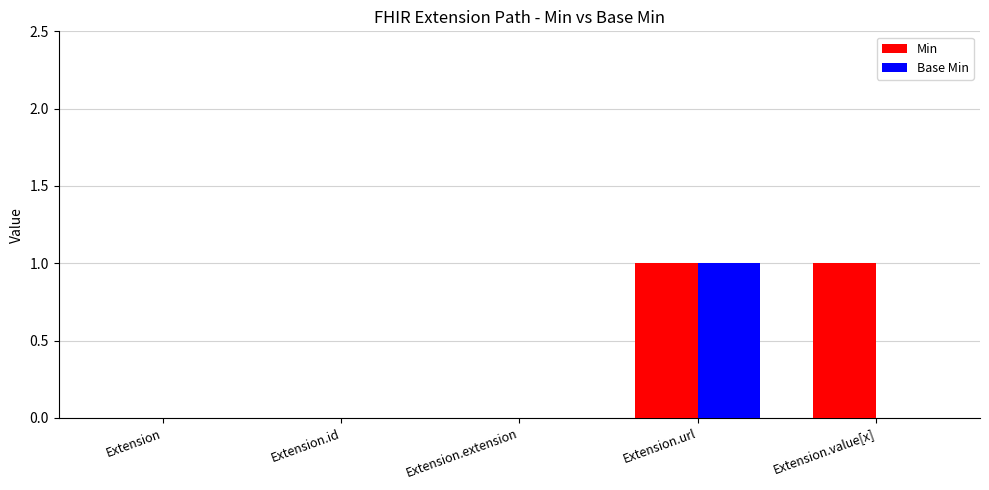

The value of Base Min at Extension.value[x] is -1. True or false?

False